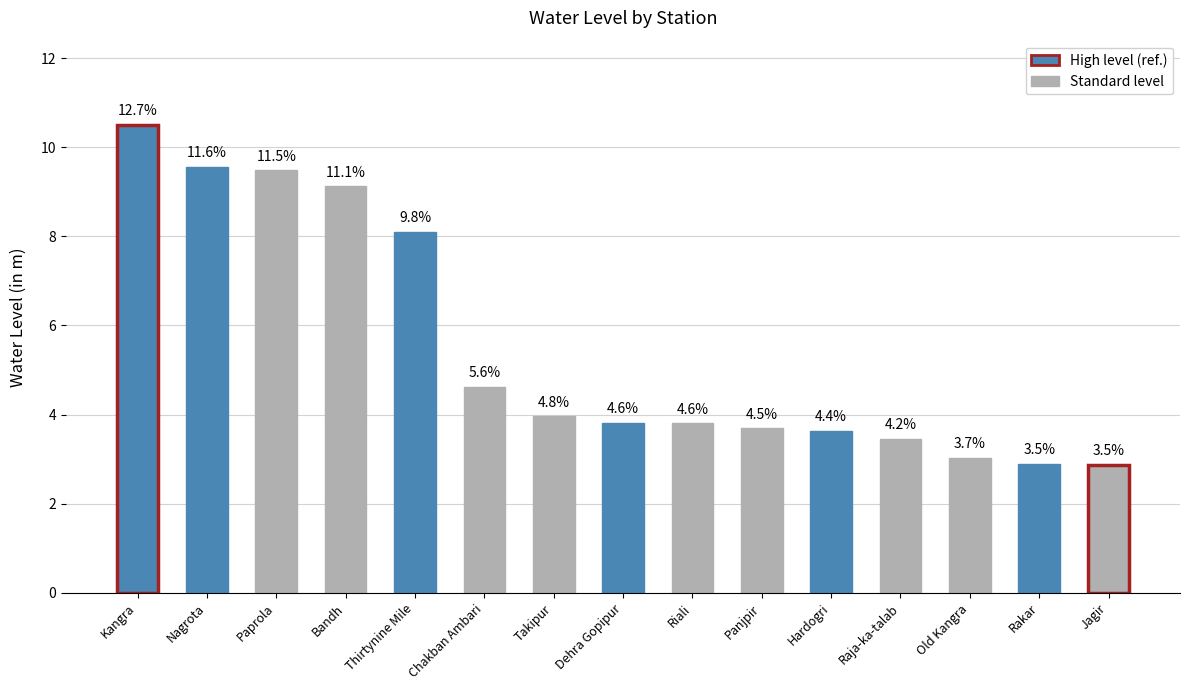

The chart shows a value of 1.7 at Panjpir. True or false?

False